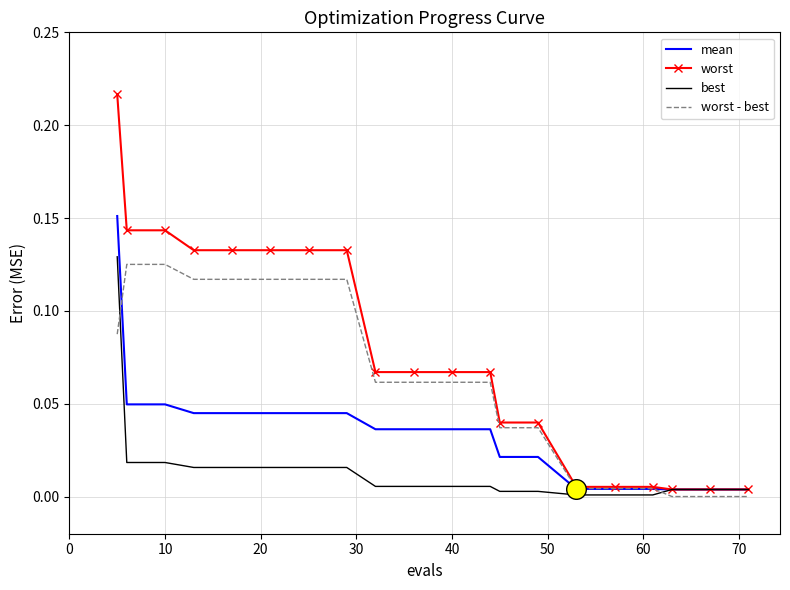

Which series has the largest total across all categories?

worst